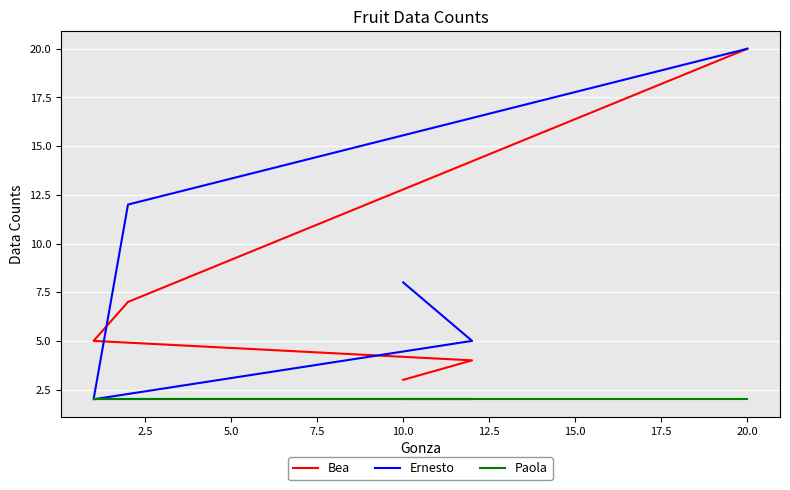

True or false: Paola and Ernesto cross at least once.

False